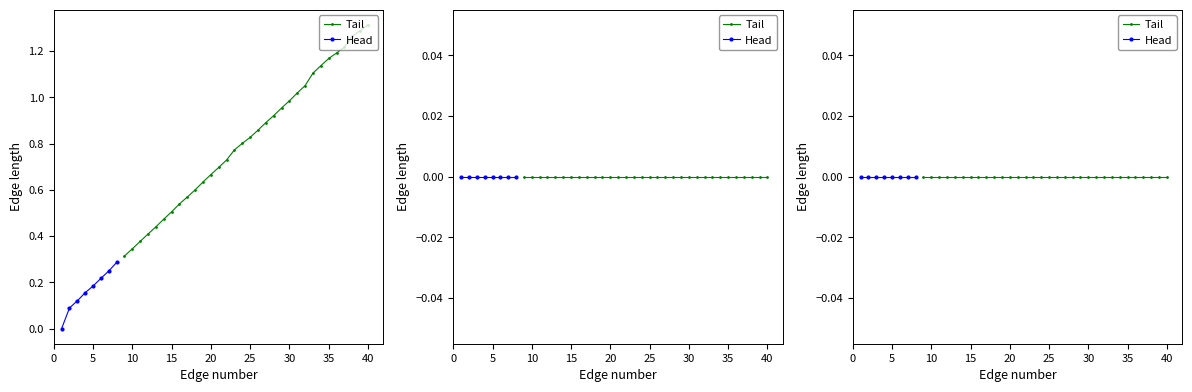

True or false: 力量( N)  and 時間( s)  cross at least once.

False